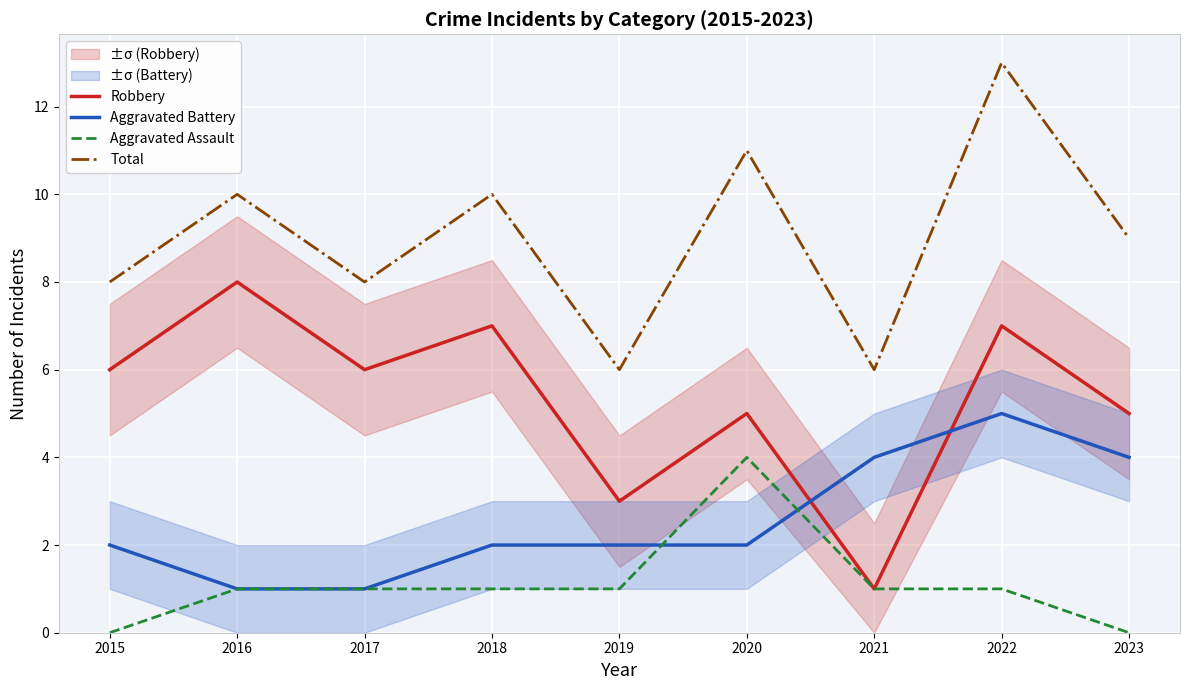

At 2018, list the series in order from smallest to largest.

Aggravated Assault, Aggravated Battery, Robbery, Total